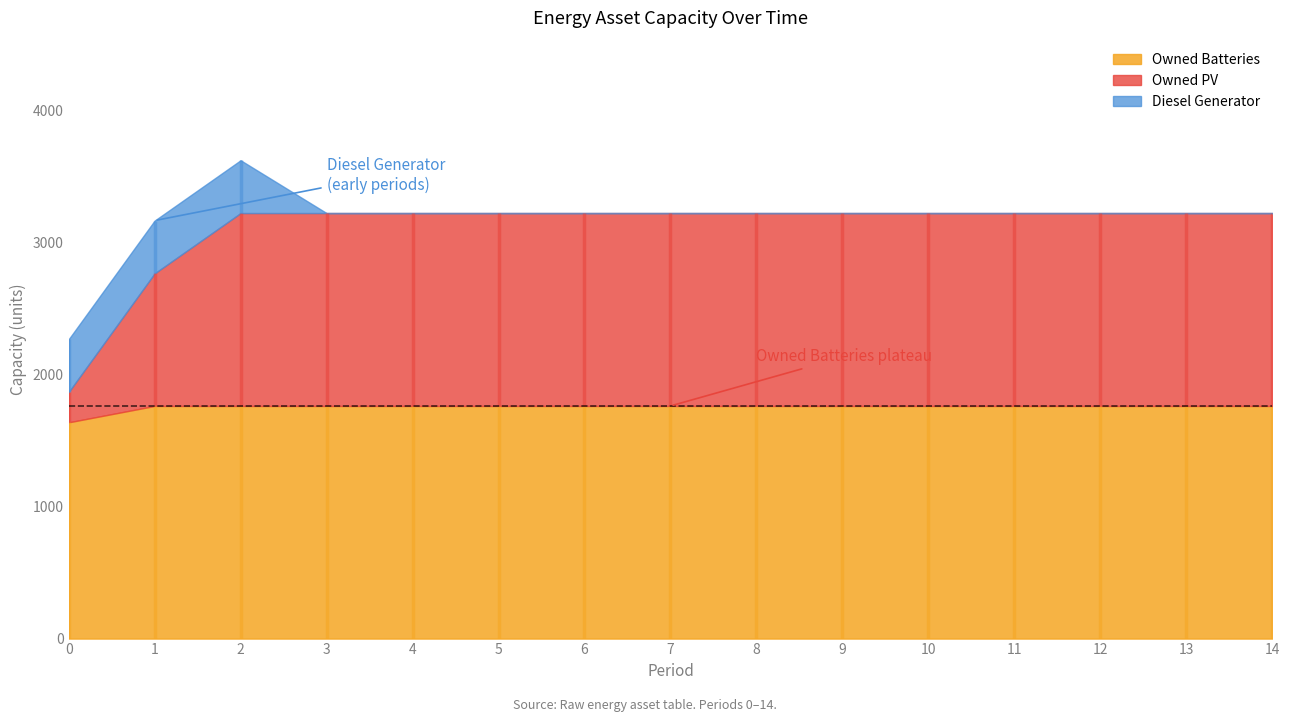

Count the number of data series in this chart.

3